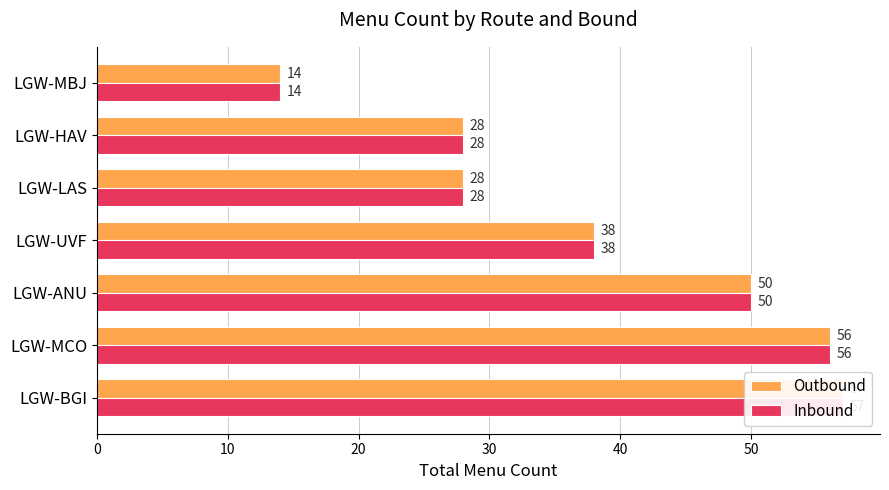

Read the Outbound value at LGW-BGI, to the nearest 5.

55